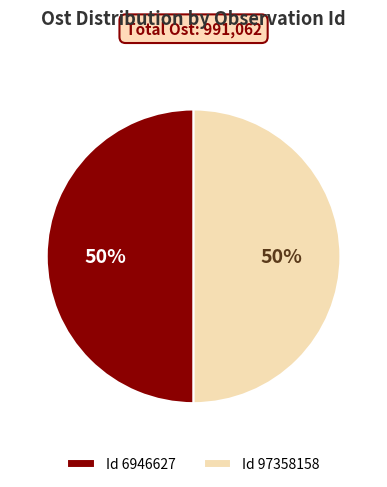

To the nearest percent, what portion does Id 97358158 represent?

50%